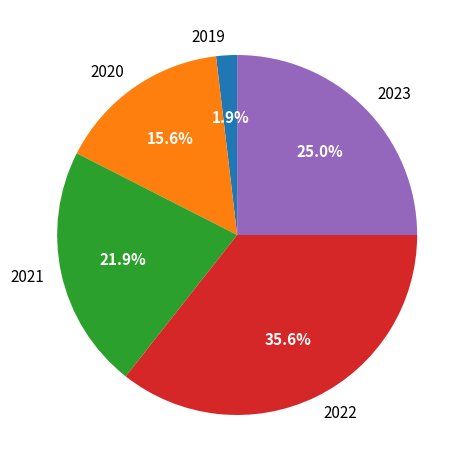

Approximately how many times larger is the value at 2022 compared to 2021?

1.6